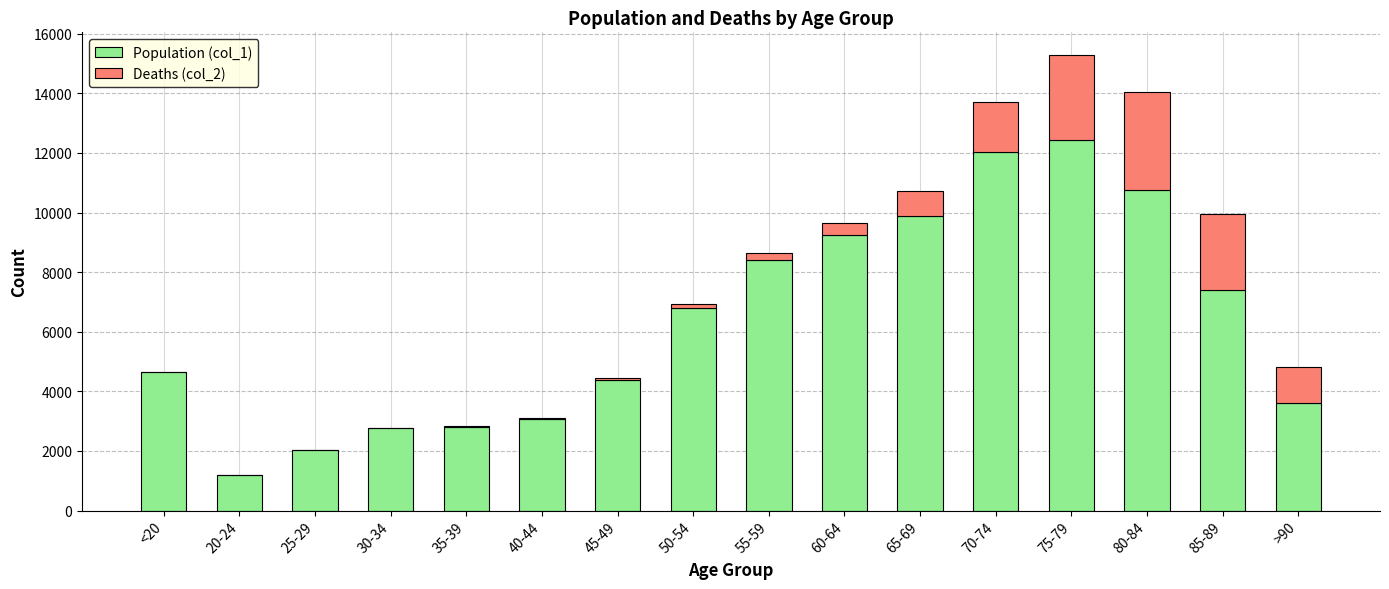

At which label does Population (col_1) reach its peak?

75-79